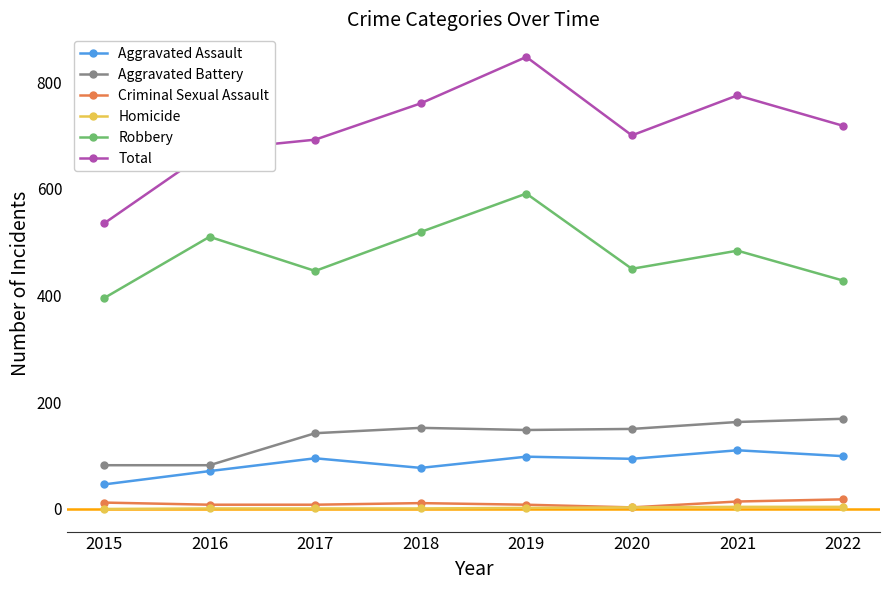

What is the value of the Aggravated Assault point at the 4th from the left?

77